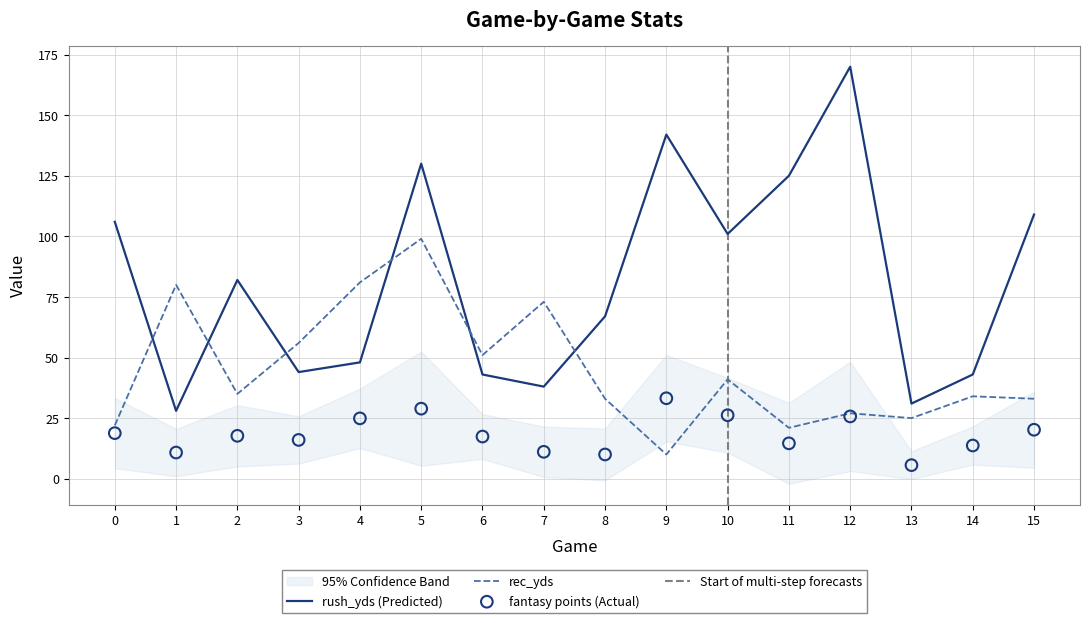

Which series contains the highest Y value?

rush_yds